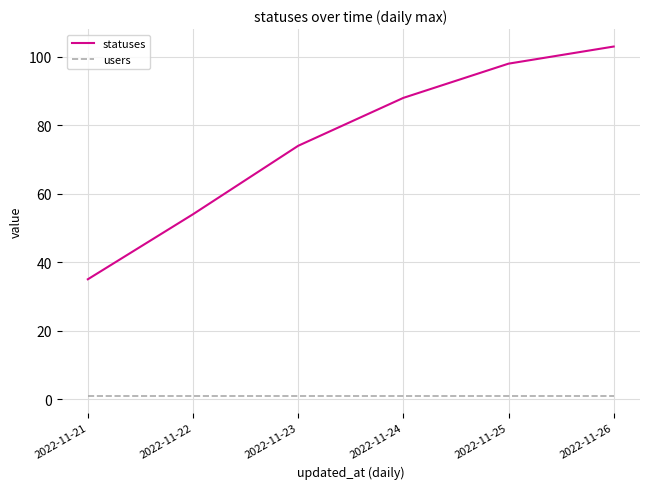

What is the maximum value for statuses?

103